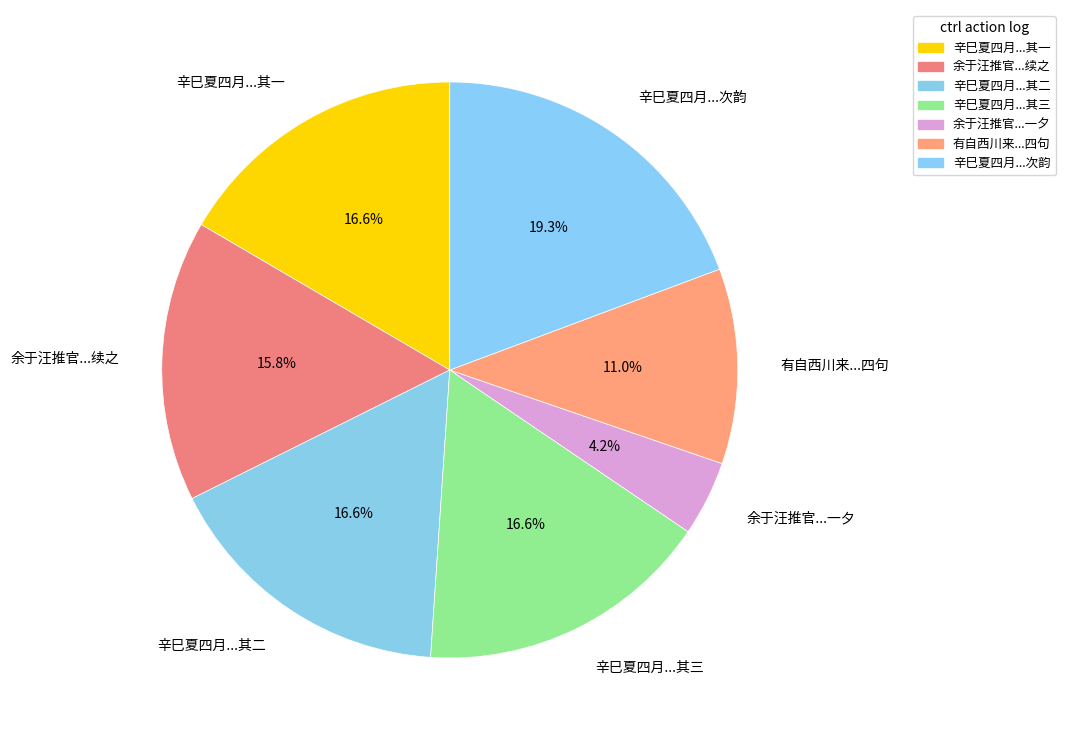

Does any single category account for the majority?

No